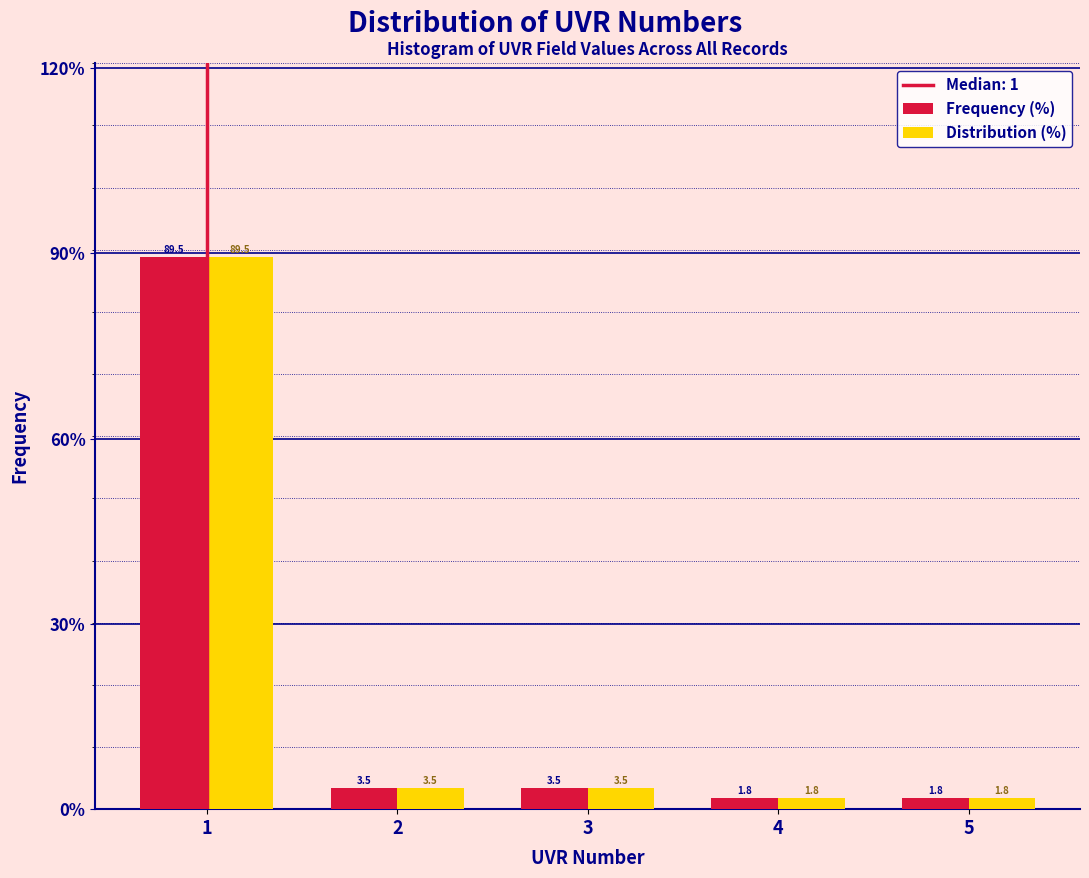

Reading left to right, list all the values displayed in this chart.

Frequency (%): 1=89.5	2=3.5	3=3.5	4=1.8	5=1.8
Distribution (%): 1=89.5	2=3.5	3=3.5	4=1.8	5=1.8